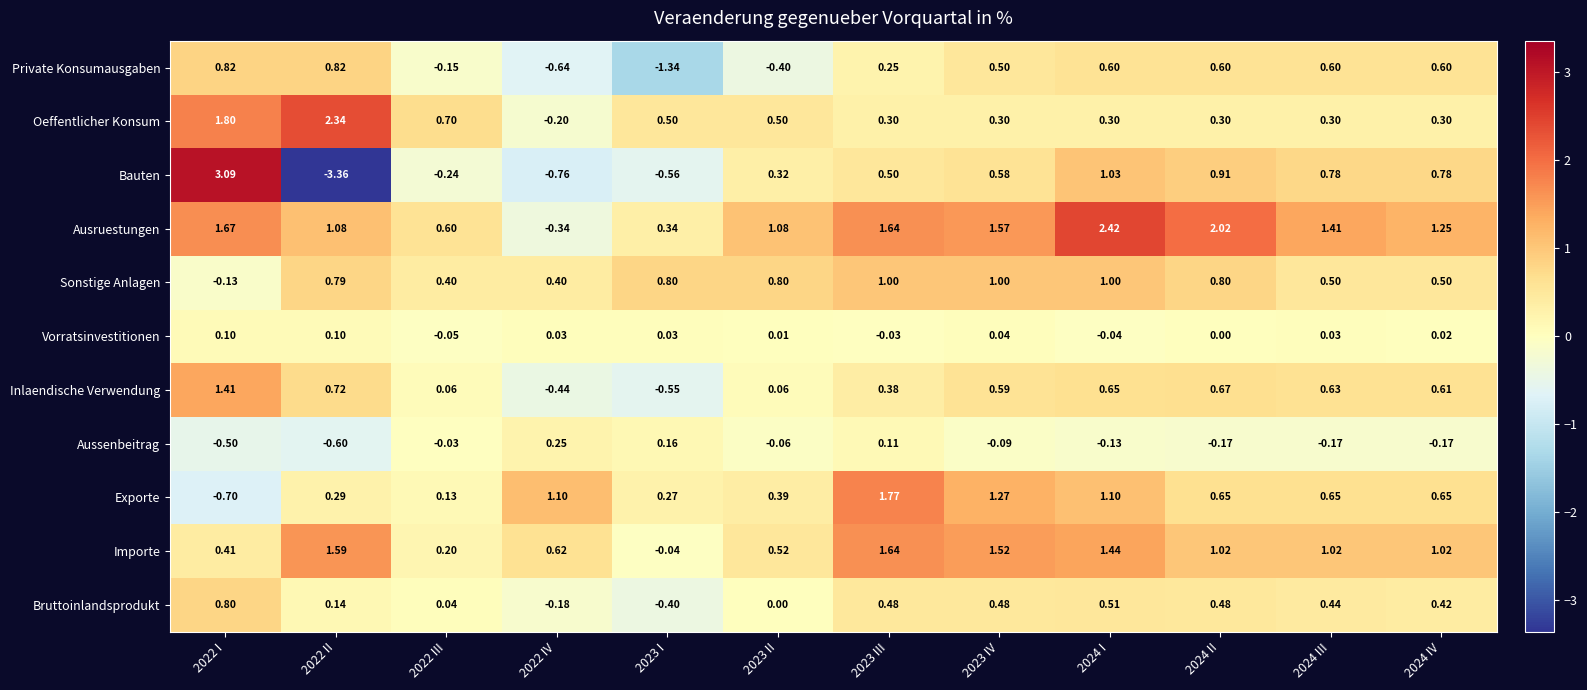

How many positive values does the Bauten series have?

8